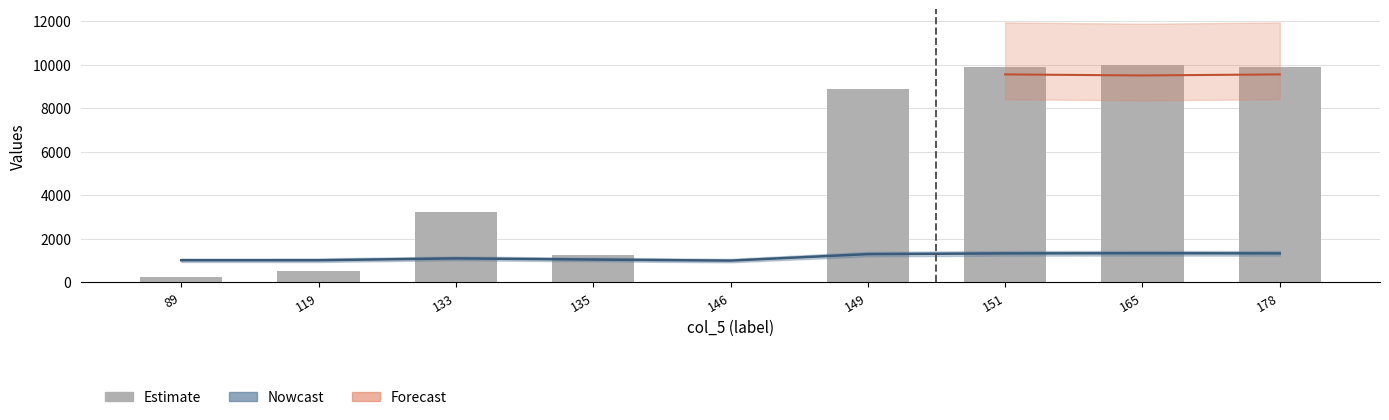

What is the sum of all values?

43940.7